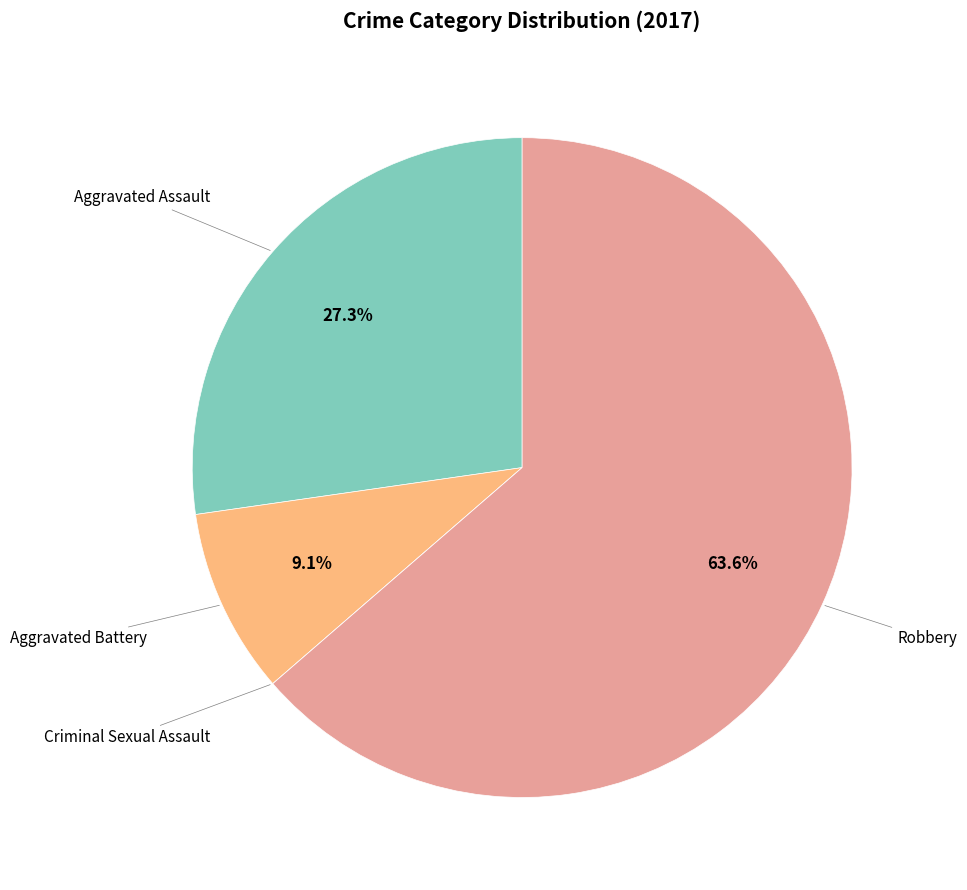

Which slice represents more than half of the pie?

Robbery